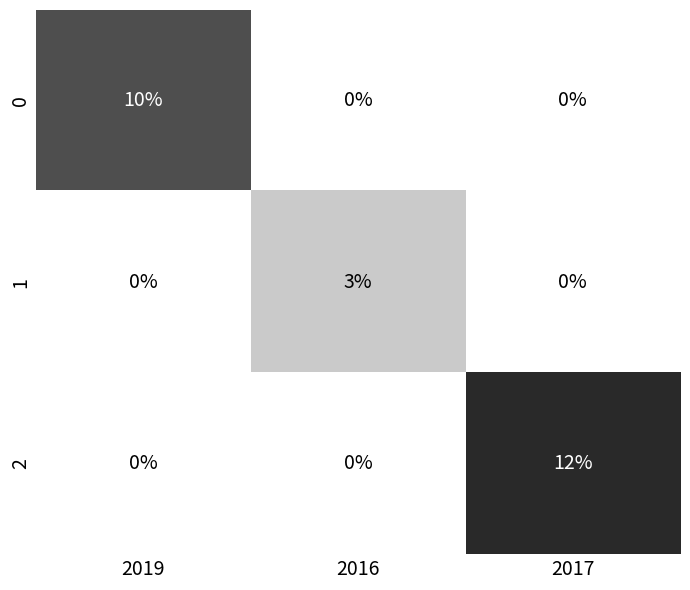

The 0 series shows 0 at 2016. True or false?

True